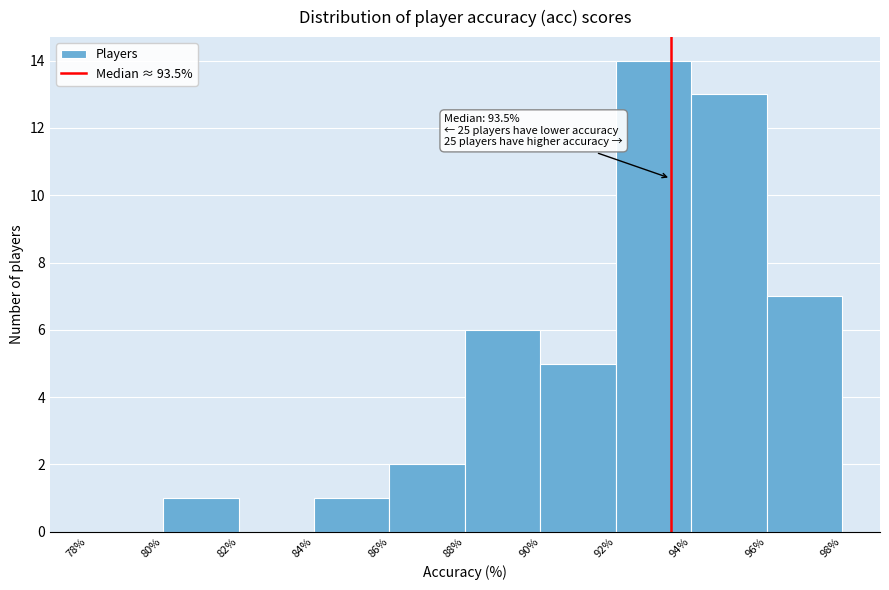

Which range on the x-axis has the tallest bar?

92% to 94%